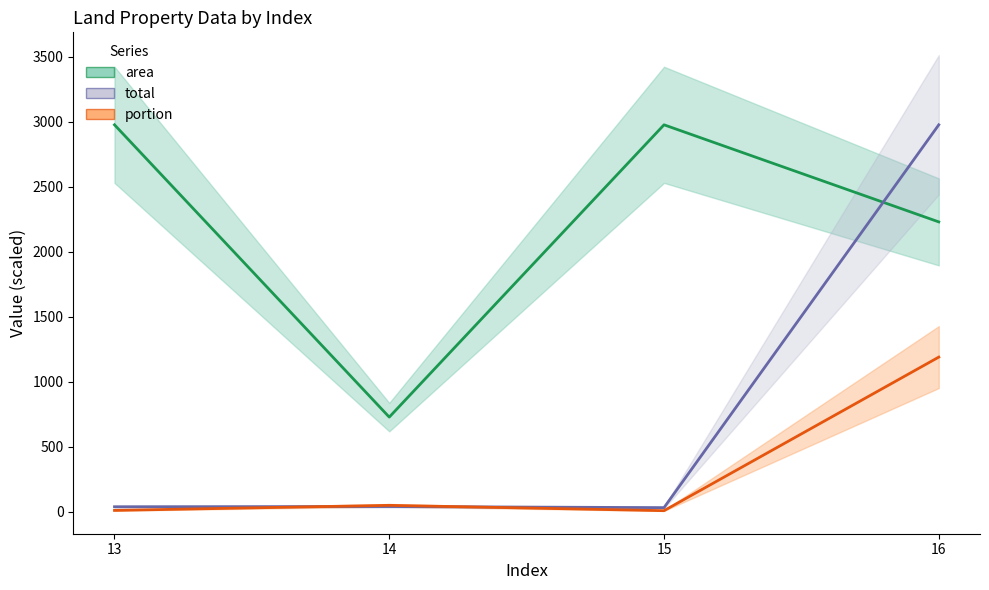

What is the difference between the area values at 16 and 15?

746.1